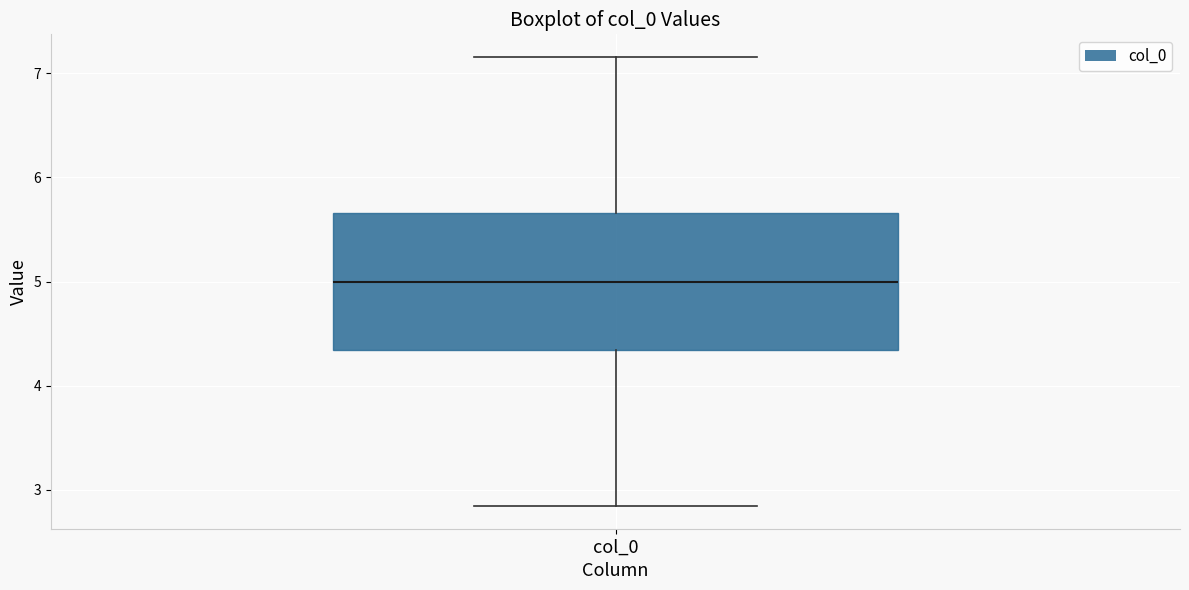

Read this box plot against the y-axis: the position of the median line, the range covered by the box, and the ends of both whiskers. The values are not printed on the chart, so give them approximately, as read against the axis.

median 5.0, box 4.3 to 5.7, whiskers 2.8 to 7.2